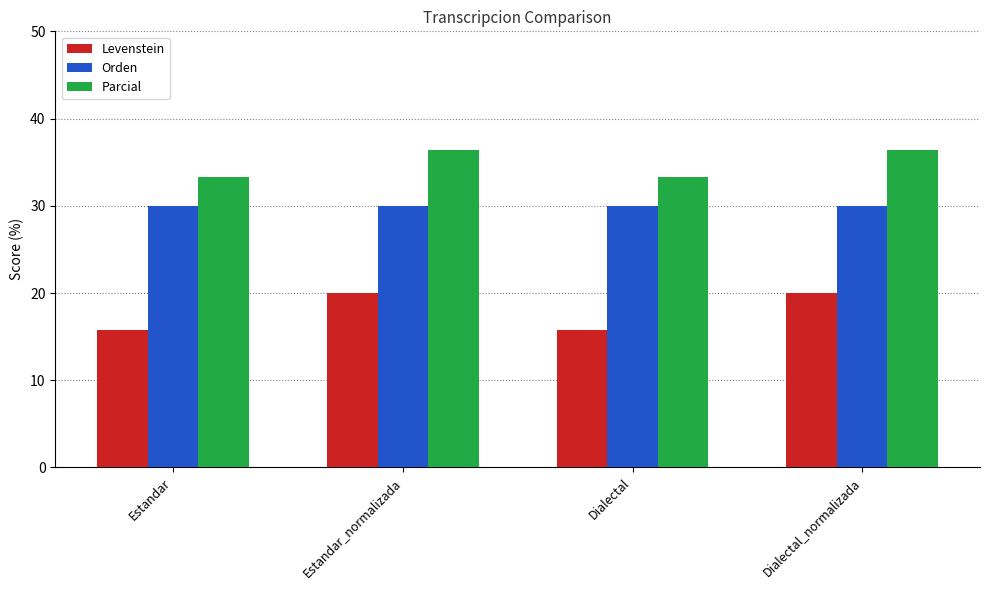

At Dialectal, list the series in order from smallest to largest.

Levenstein, Orden, Parcial